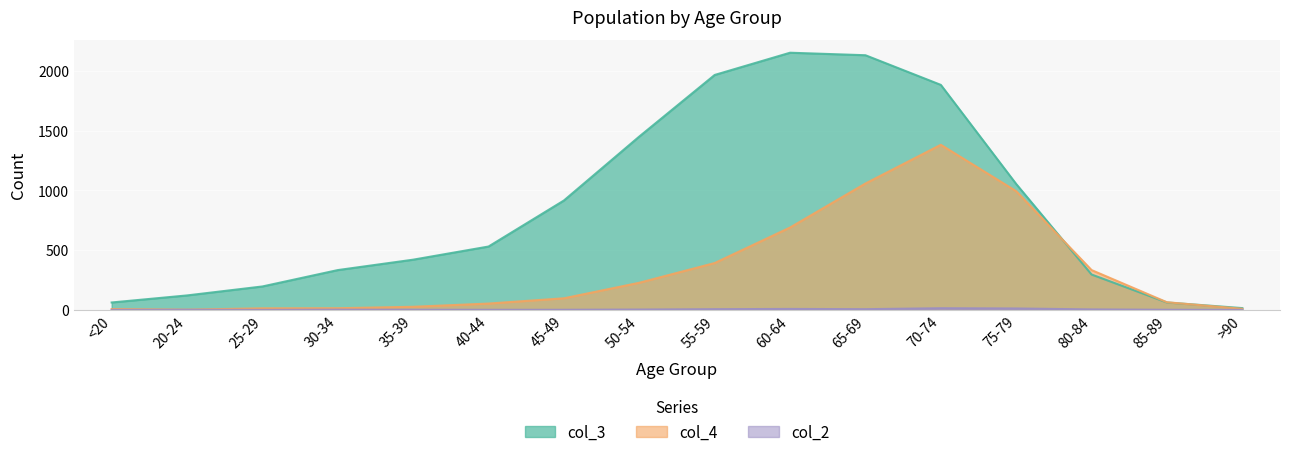

What are all the series names shown in the legend?

col_2, col_3, col_4